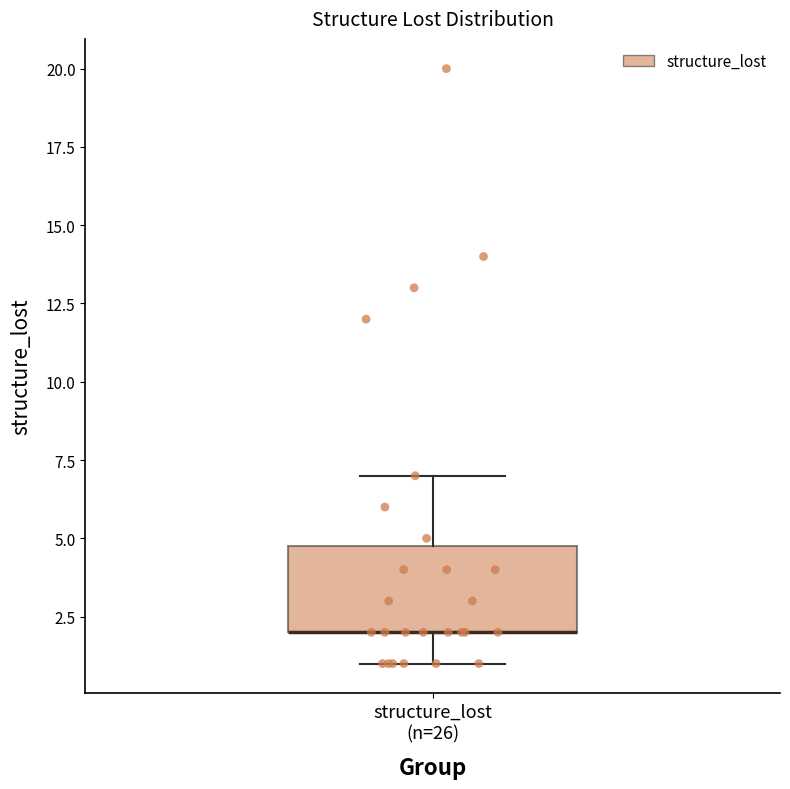

Where does the lower whisker of the box for structure_lost (n=26) end on the y-axis? The values are not printed on the chart, so give them approximately, as read against the axis.

1